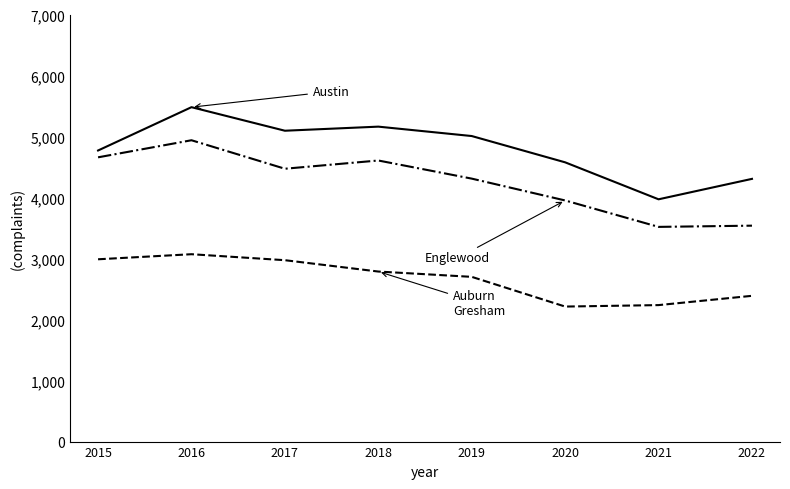

What is the total value across all series at 2015?

12418